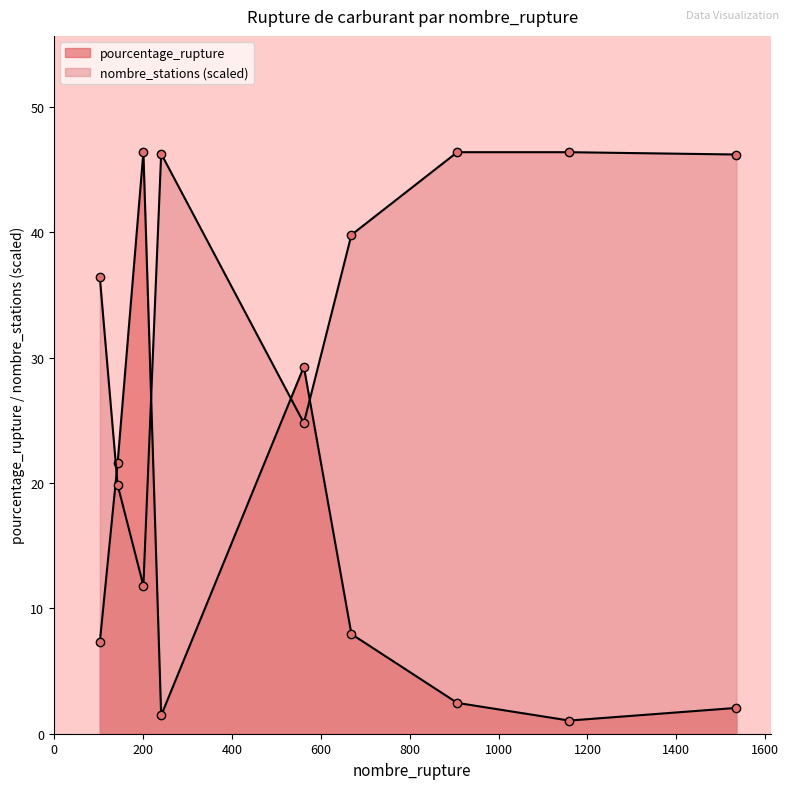

Which series ends up on top after the final intersection of nombre_stations and pourcentage_rupture?

nombre_stations